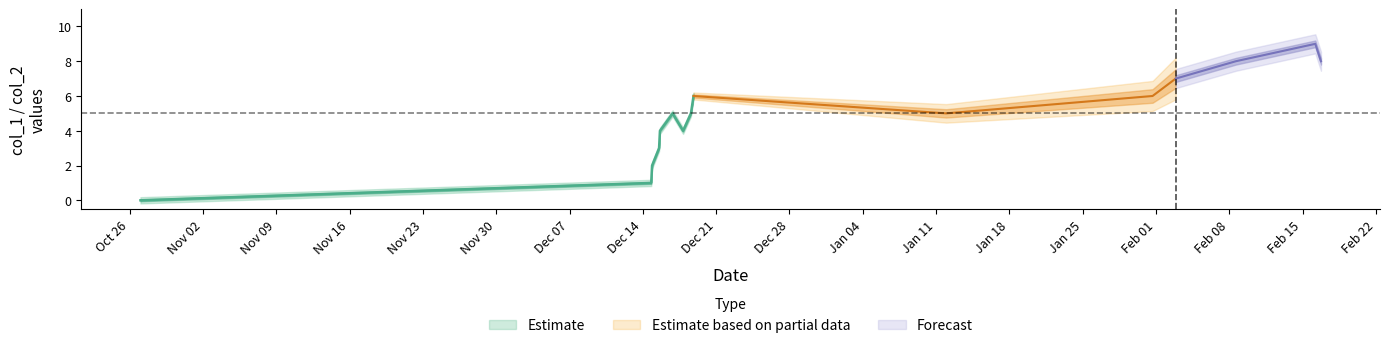

Is it true that col_1 equals 4 at 1603759193?

False